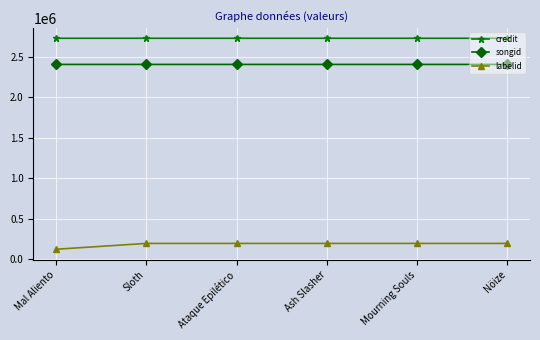

True or false: credit and labelid intersect in this chart.

False